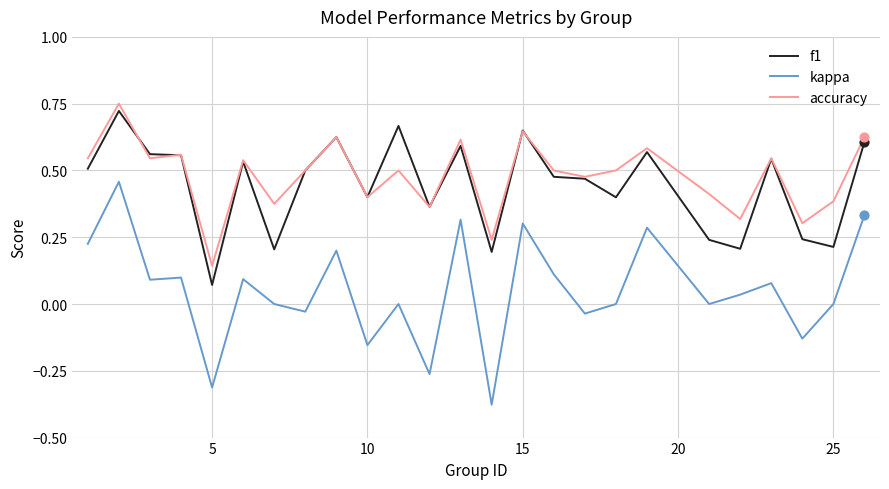

Which series has the largest range (max minus min)?

kappa